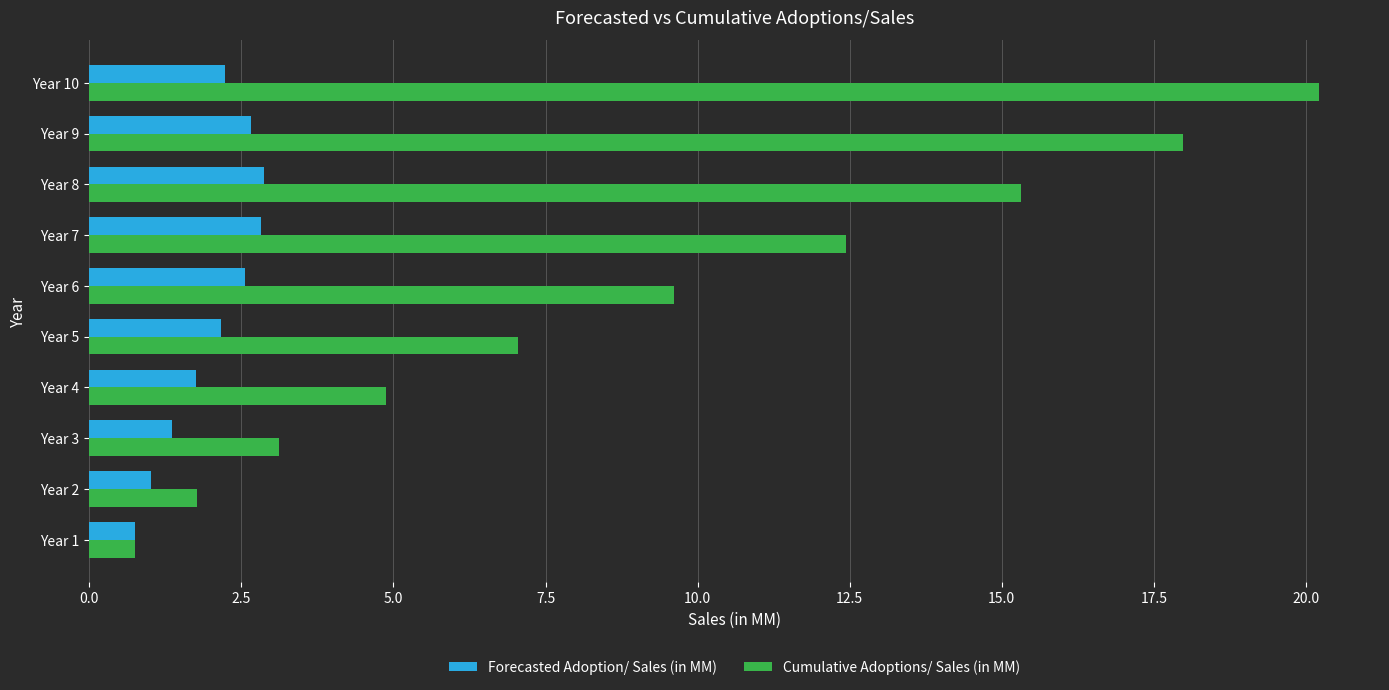

What is the greatest value displayed?

20.2